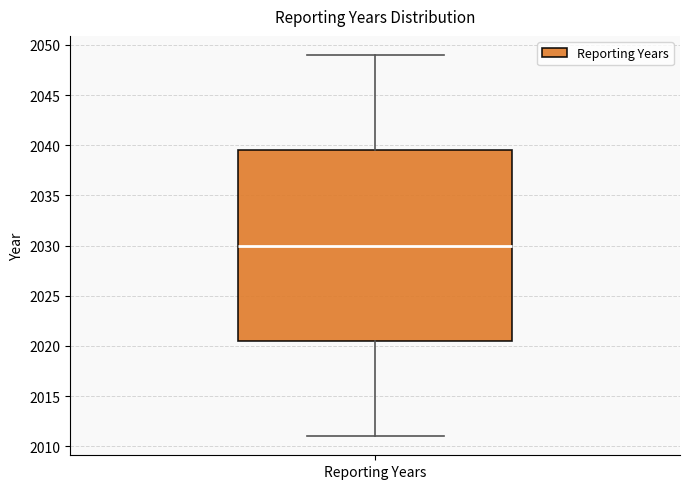

Transcribe this box plot: give where the median line is, the range the box spans, and where the two whiskers end, as read against the y-axis. The values are not printed on the chart, so give them approximately, as read against the axis.

median 2030.0, box 2020.5 to 2039.5, whiskers 2011.0 to 2049.0